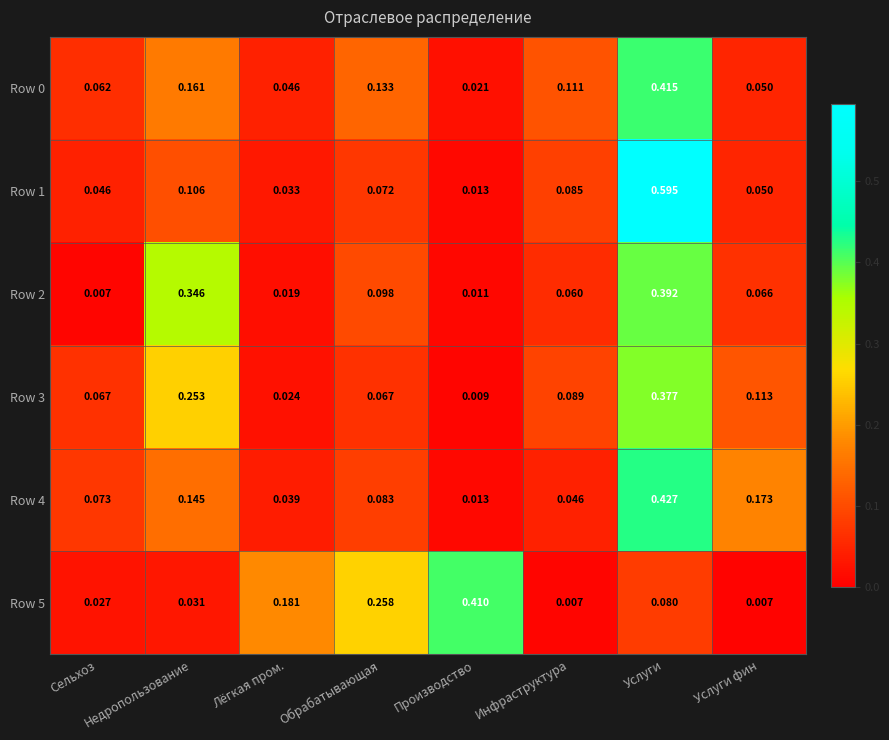

Which label corresponds to the largest value in the chart?

Услуги